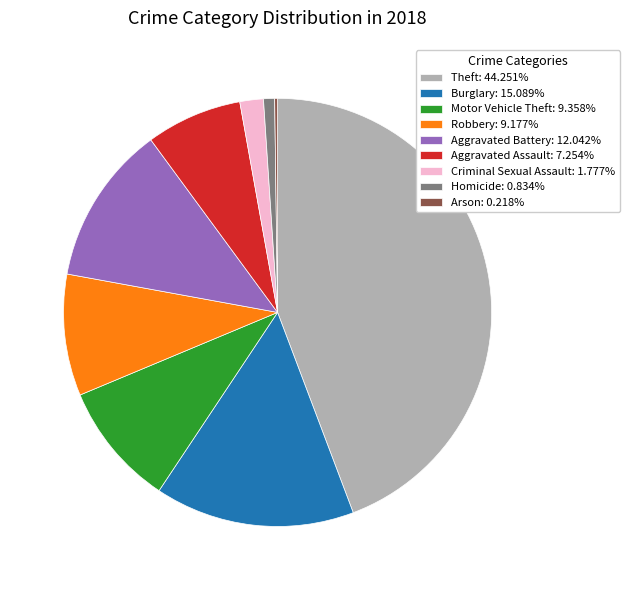

Is the sum of Robbery: 9.177% and Homicide: 0.834% greater than half?

No